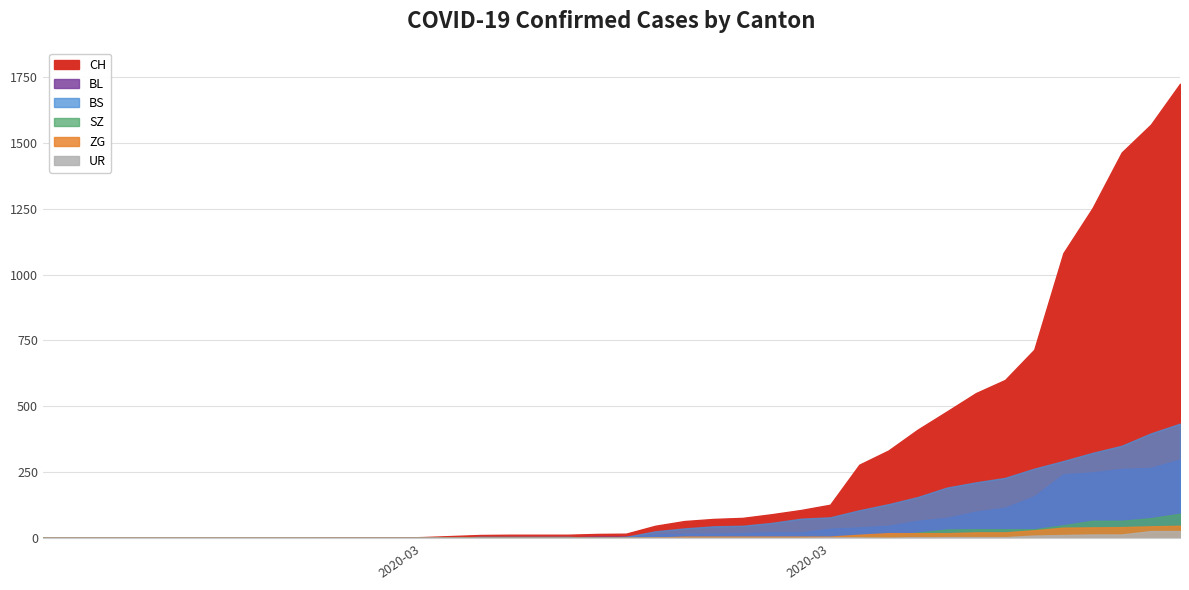

Between 2020-02-28 and 2020-03-25, which is larger?

2020-03-25